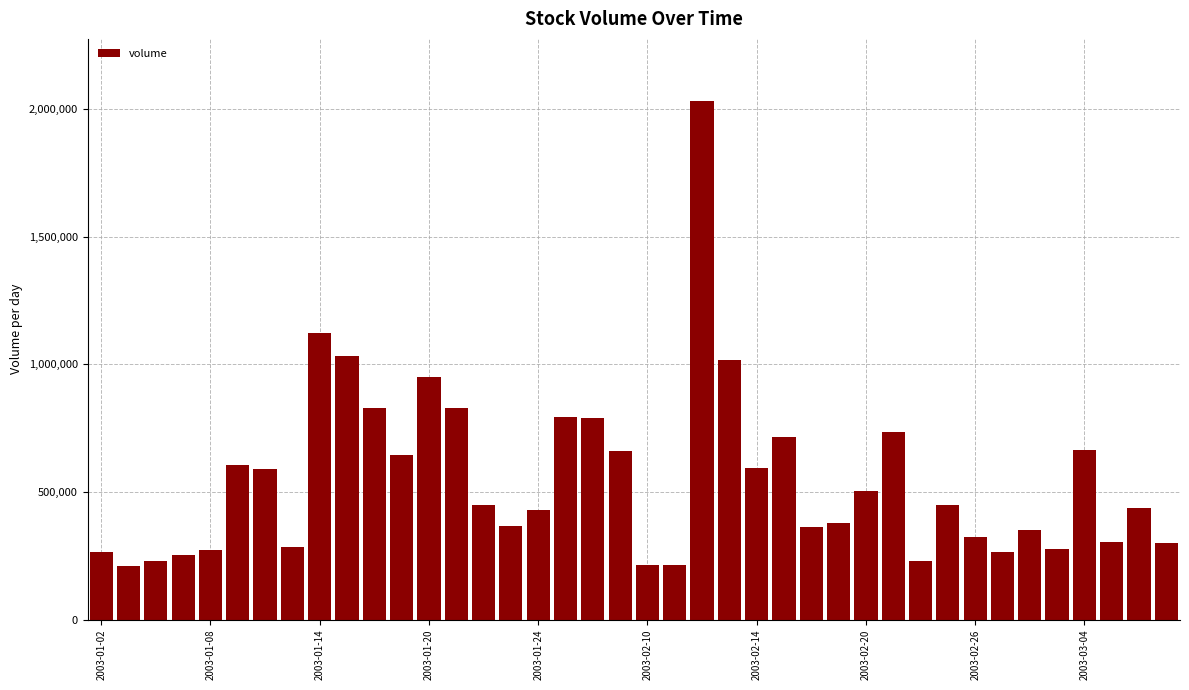

What is the difference between the maximum and minimum values?

1822139